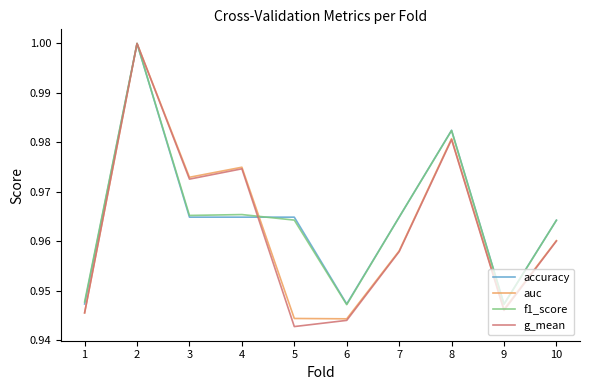

How many interior local peaks does the auc series have?

3